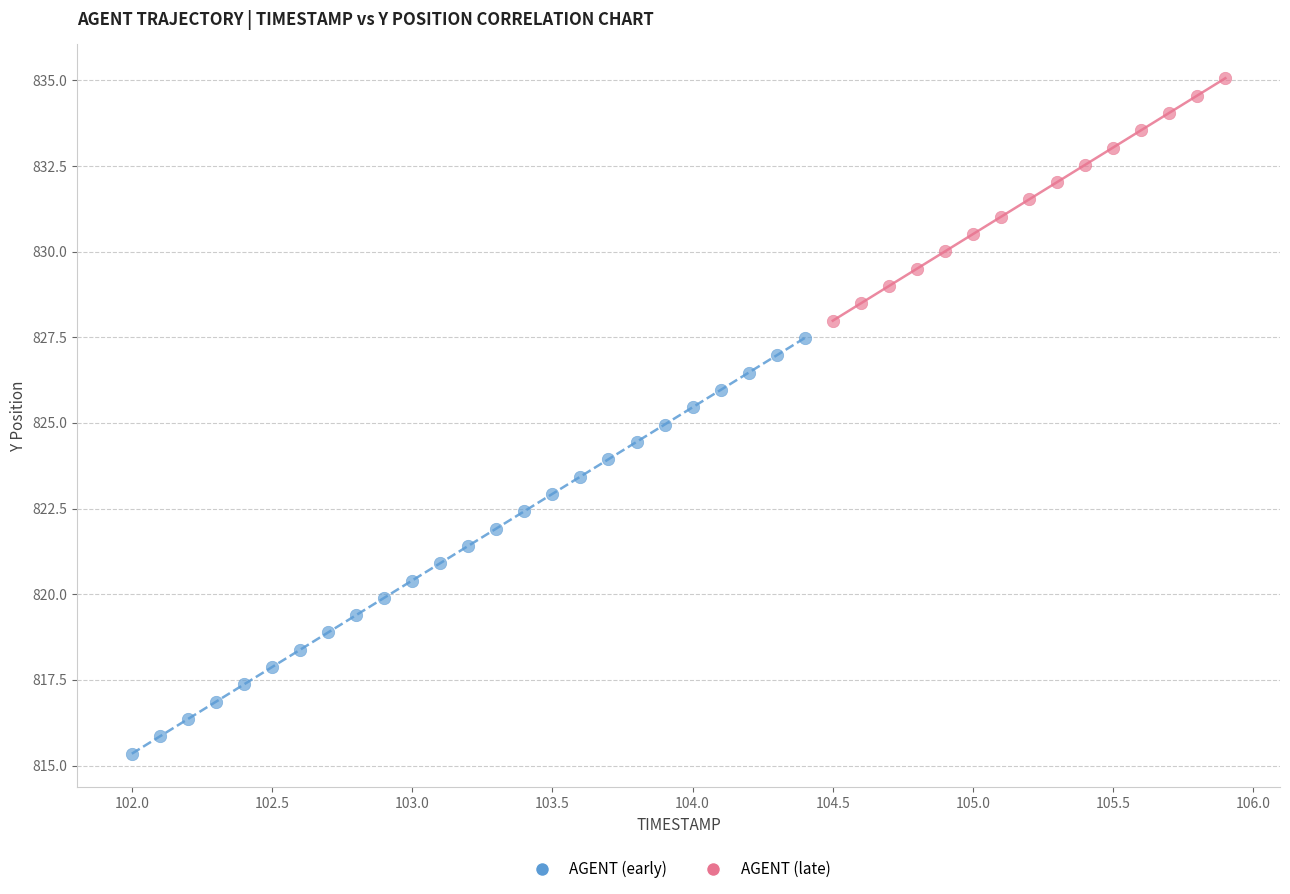

Which series reaches the maximum Y coordinate?

AGENT (late)